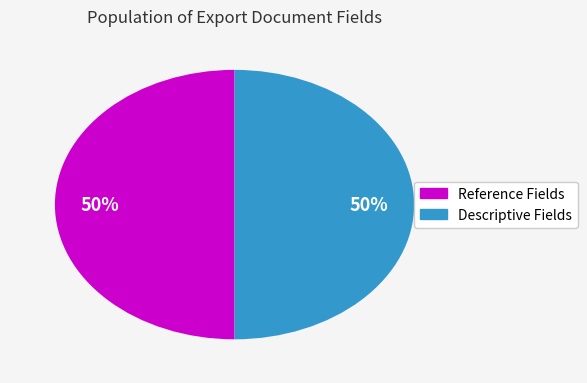

To the nearest percent, what is the average slice percentage?

50%